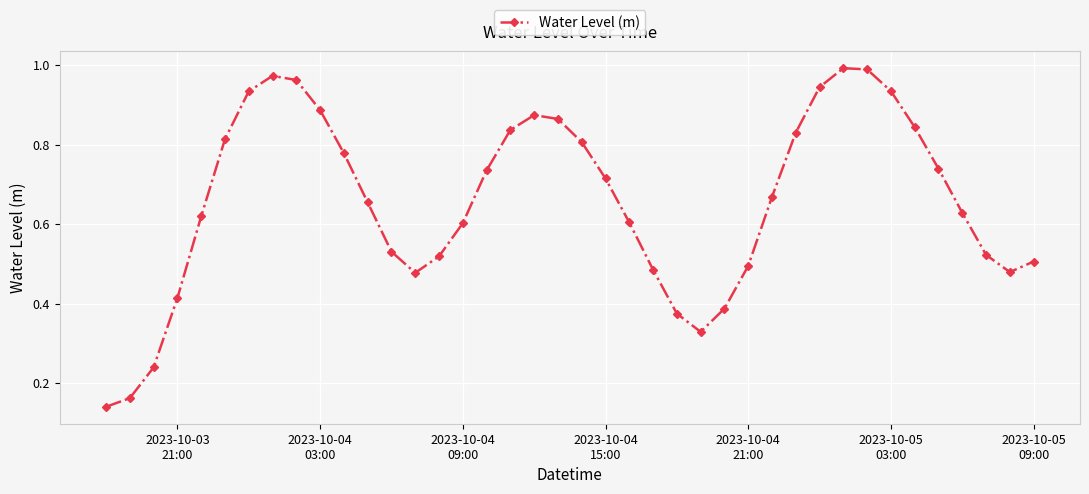

What is the sum of all values?

26.3